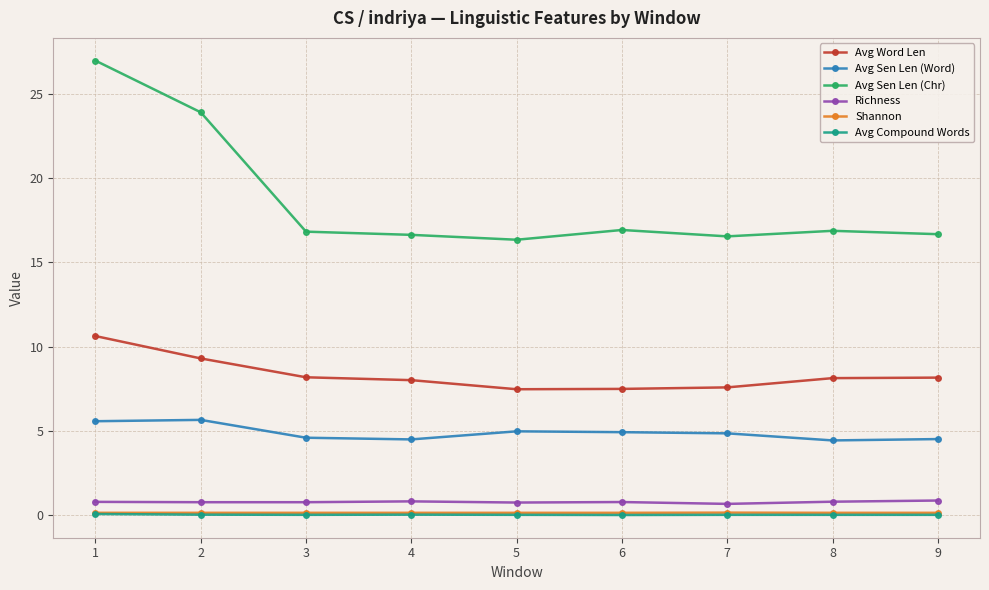

Which series has the widest spread of values?

Avg Sen Len (Chr)